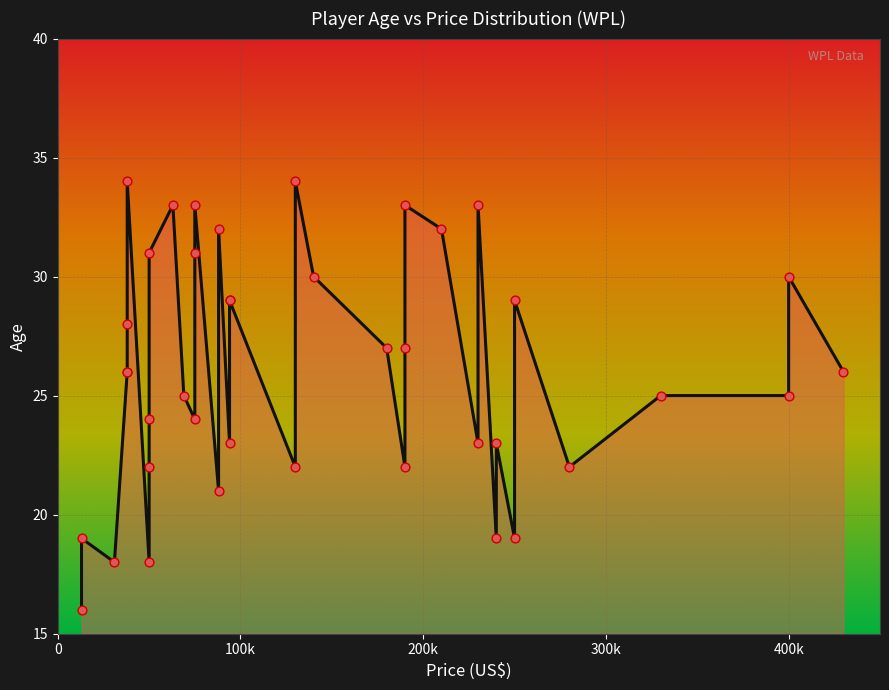

What is the change in value from 26 to 39?

+1